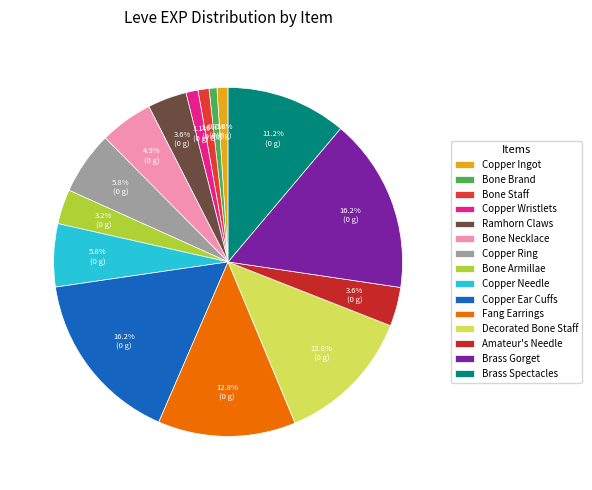

Count the number of slices in the pie.

15